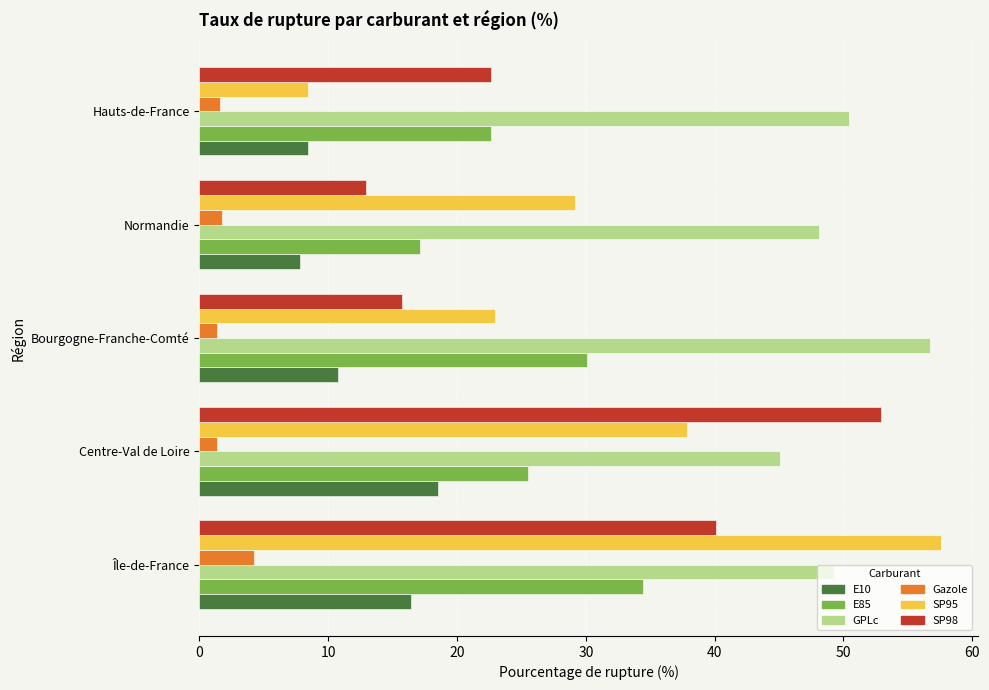

What is the approximate value of E10 at Bourgogne-Franche-Comté?

10.7